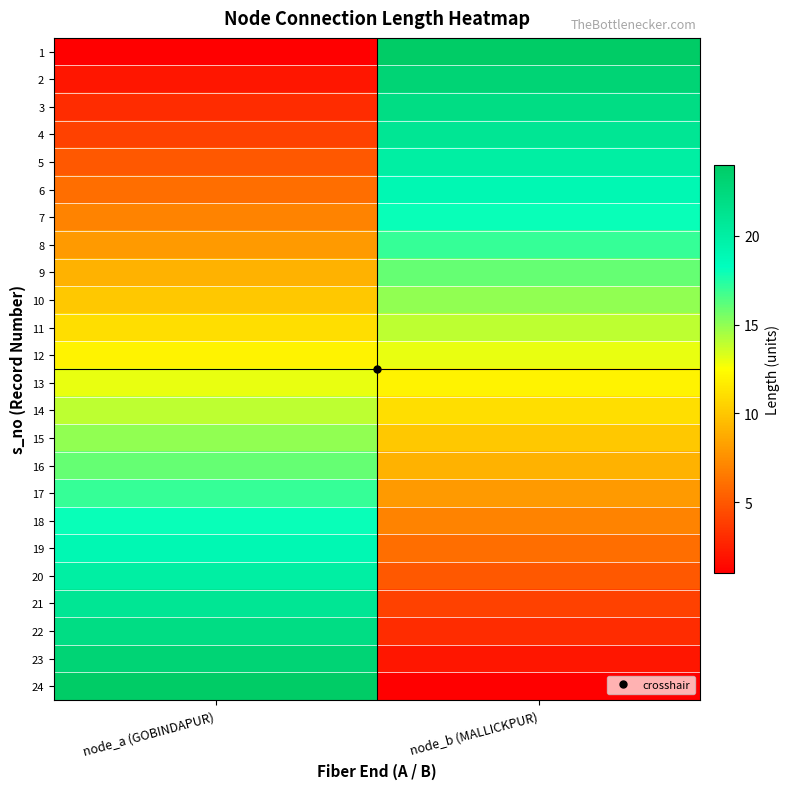

Which label corresponds to the largest value in the chart?

node_b (MALLICKPUR)